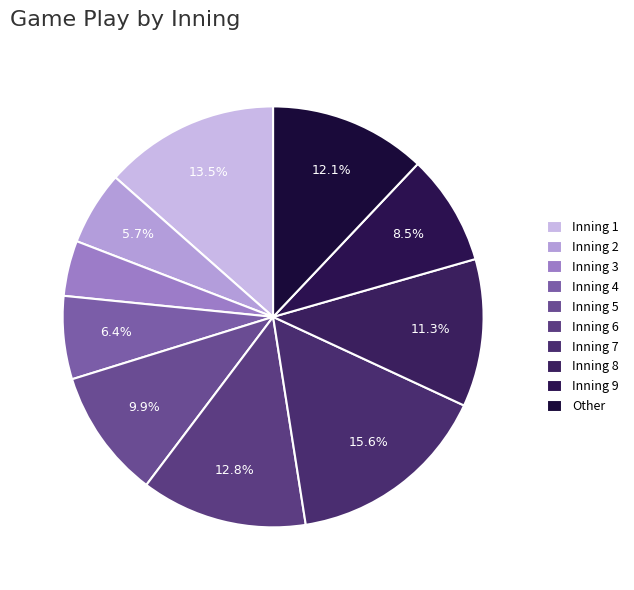

To the nearest percent, what is the difference between the Inning 8 and Inning 1 slice percentages?

2%